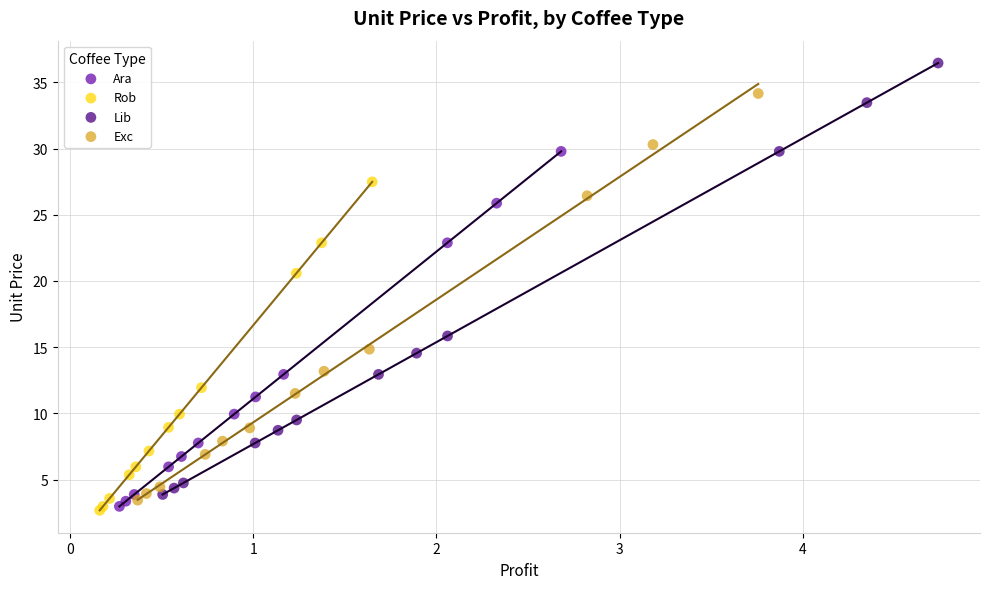

What are all the series names shown in the legend?

Ara, Rob, Lib, Exc